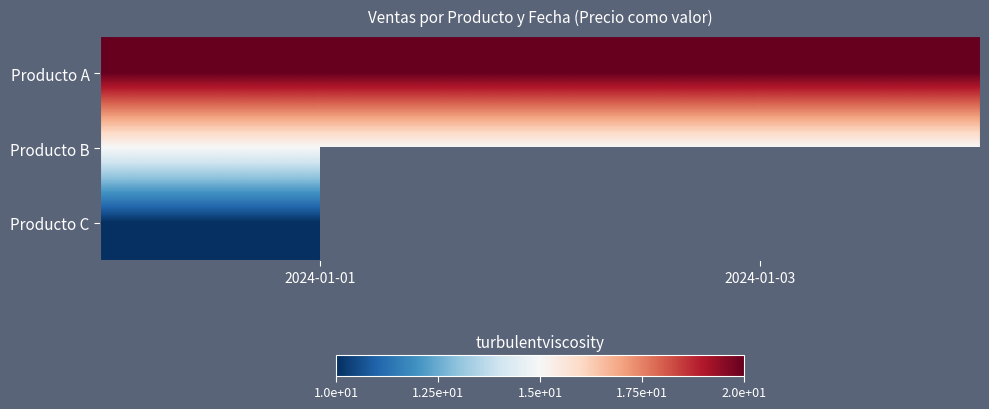

Which has a higher value, 2024-01-01 or 2024-01-03?

2024-01-01